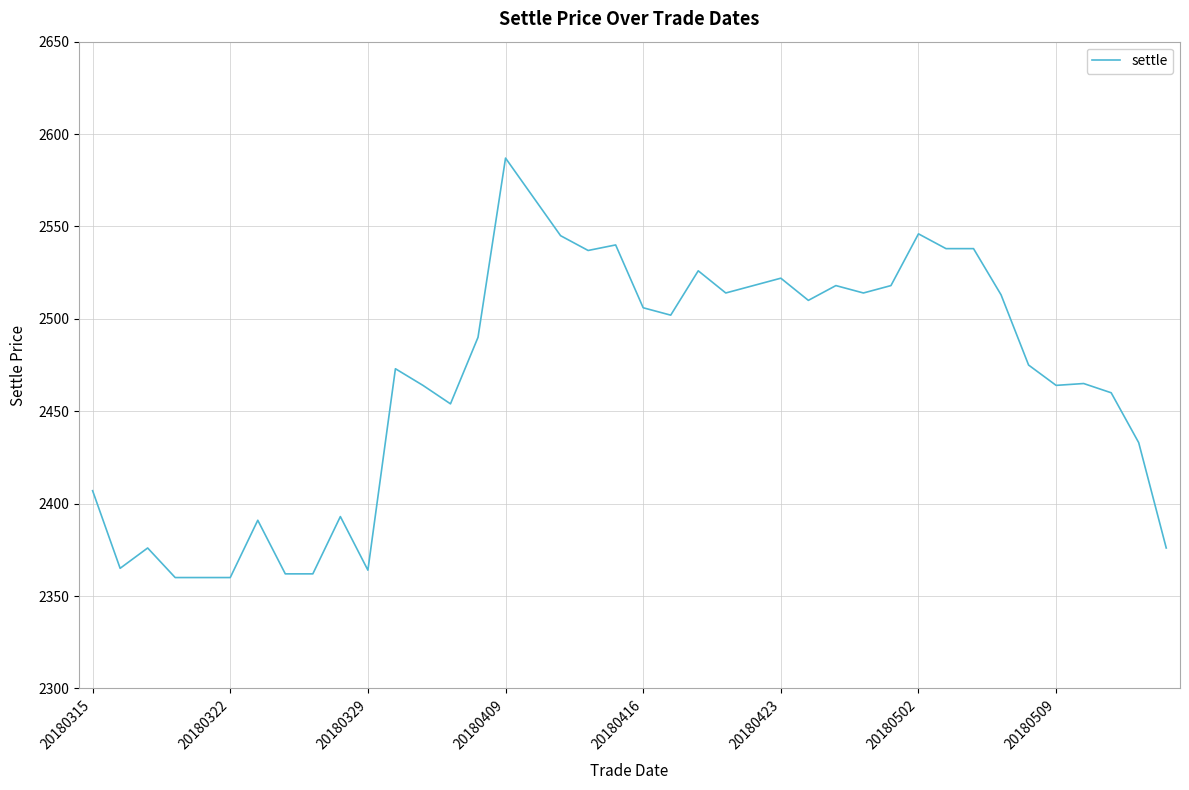

What is the greatest value displayed?

2587